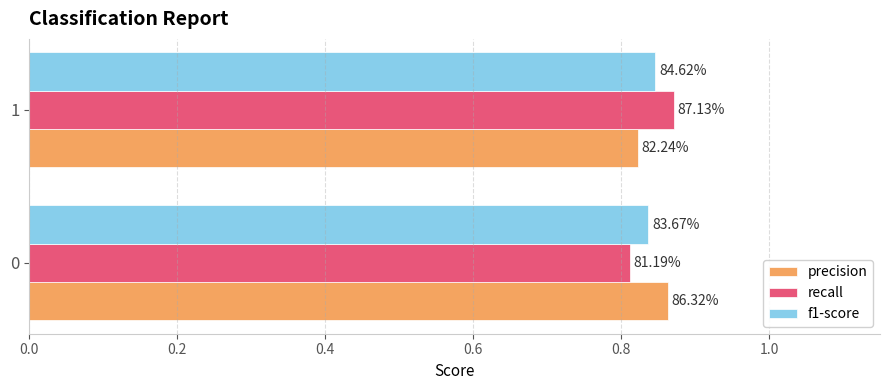

What are all the series names shown in the legend?

precision, recall, f1-score